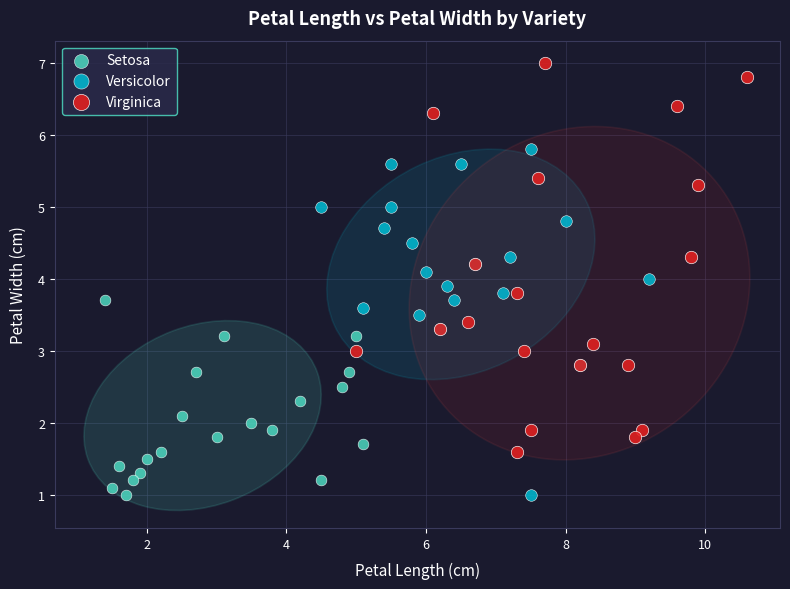

Which series reaches the maximum Y coordinate?

Virginica